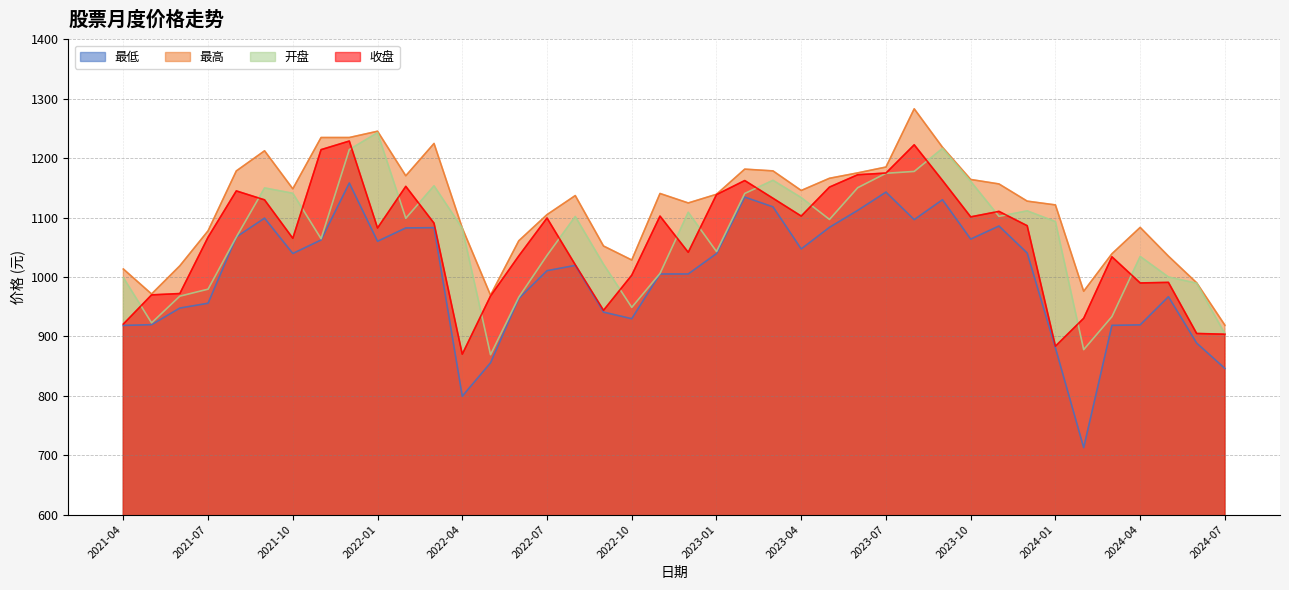

What are all the series names shown in the legend?

最低, 最高, 开盘, 收盘